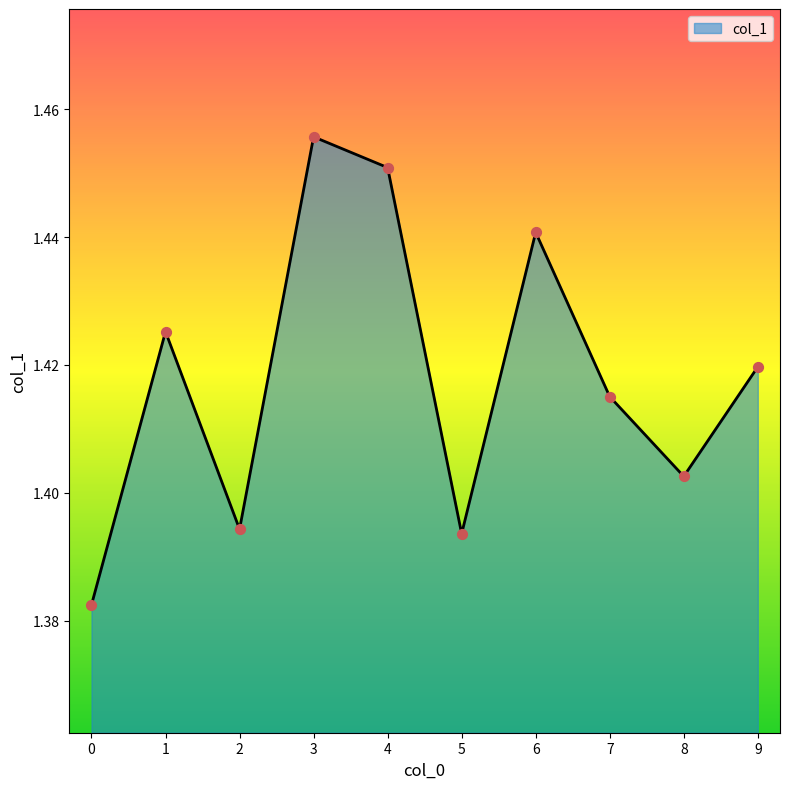

What is the ratio of the value at 2 to the value at 5?

1.0